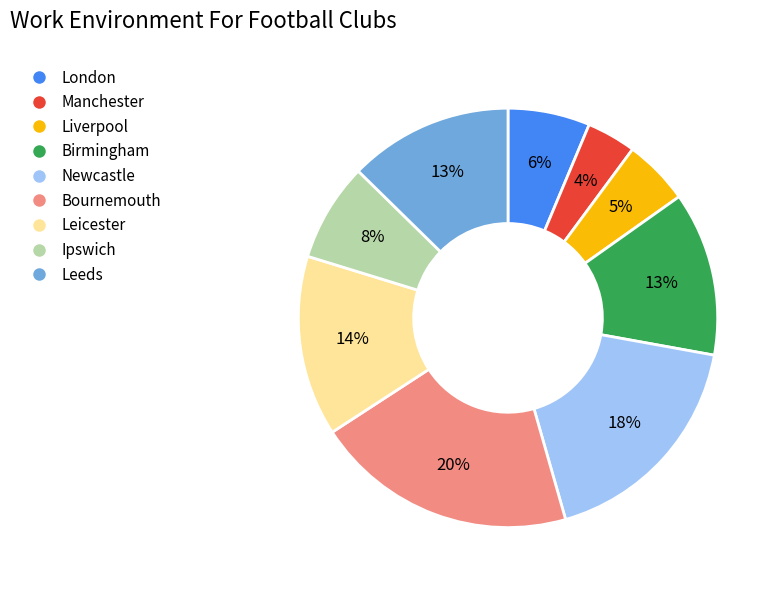

To the nearest percent, what is the average slice percentage?

11%